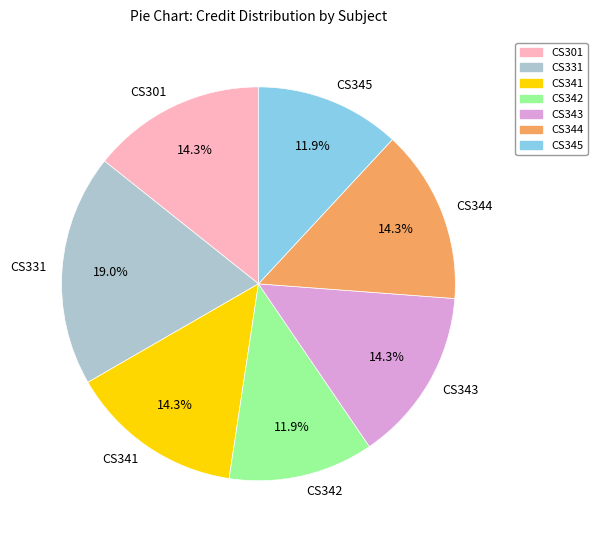

Which category has the biggest portion of the pie?

CS331